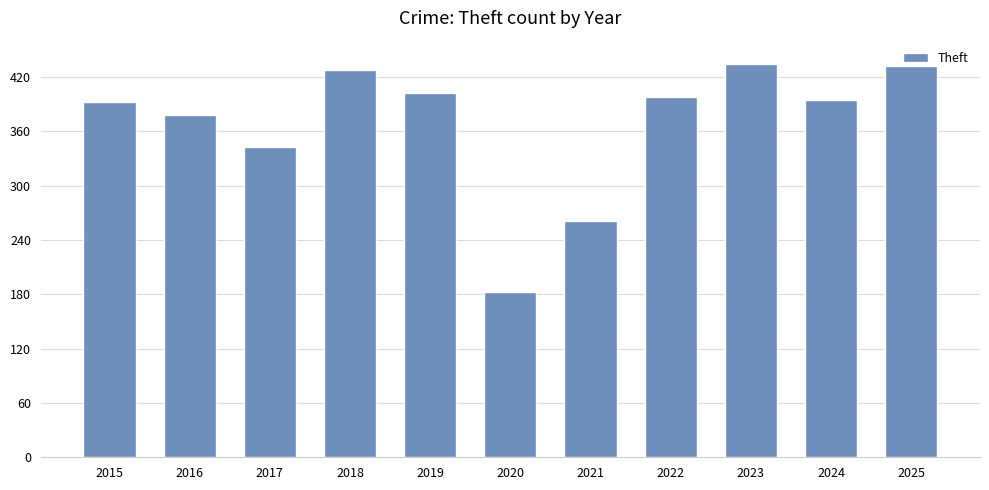

What is the value of the 1st bar from the left?

392